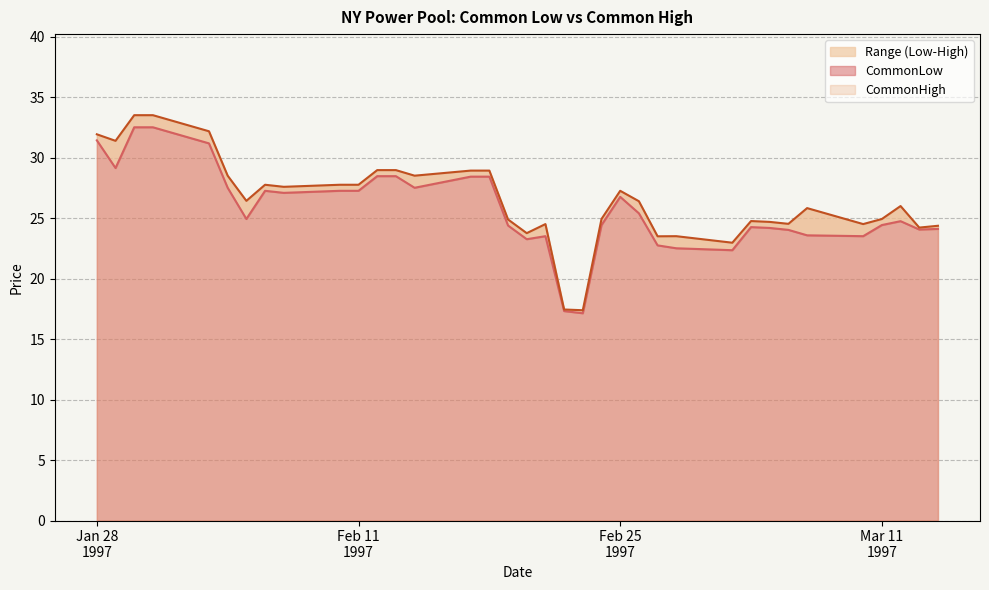

Is the value of CommonLow at 1997-03-07 greater than the value of CommonHigh at 1997-02-26?

No